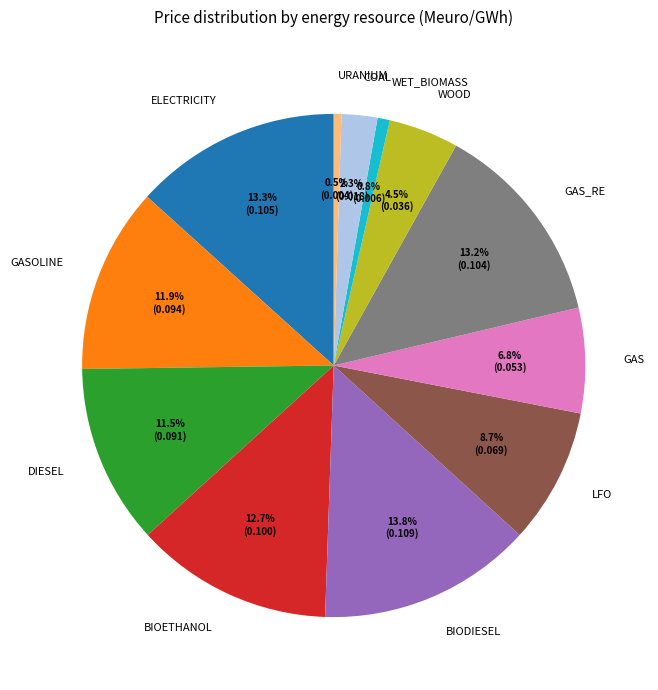

What is the total percentage of WET_BIOMASS and LFO?

9.5%